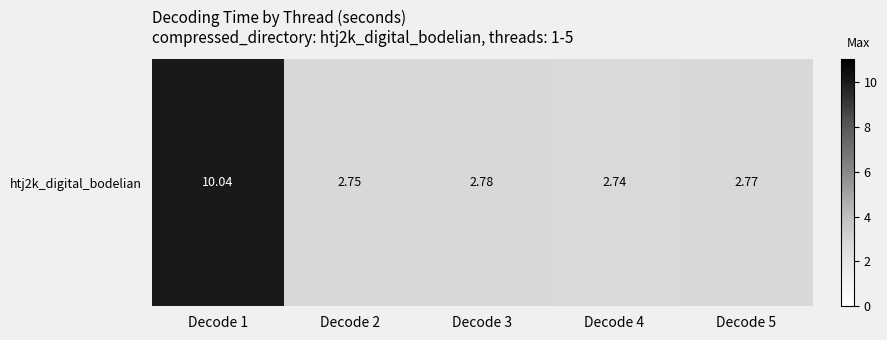

At which label is the value closest to 6?

Decode 3